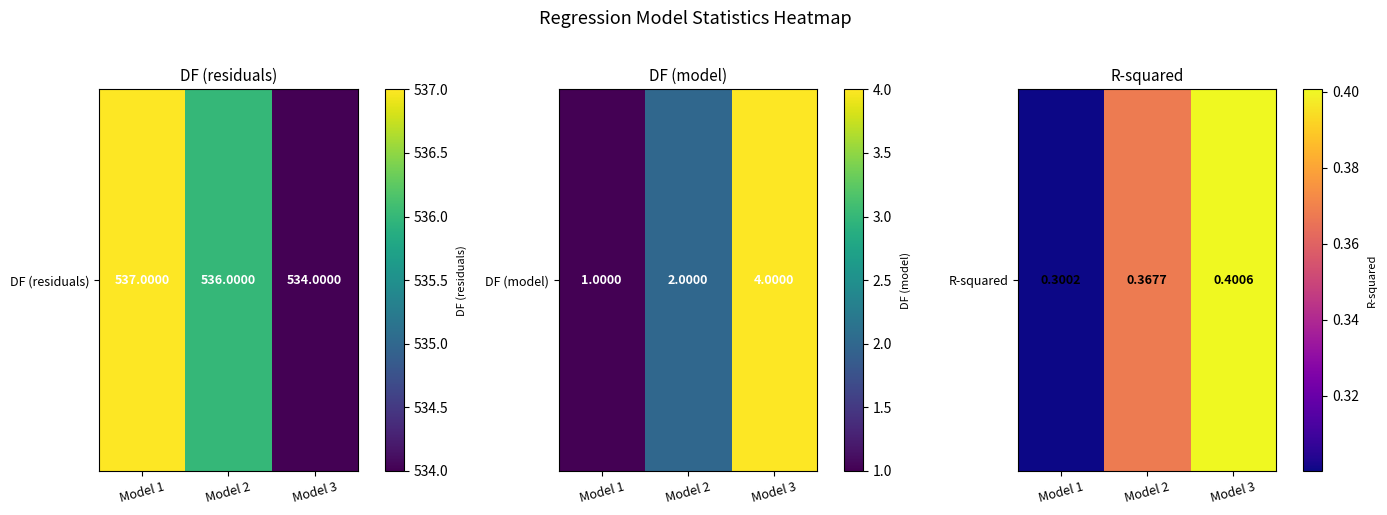

The chart shows a value of 0.1 at Model 1. True or false?

False